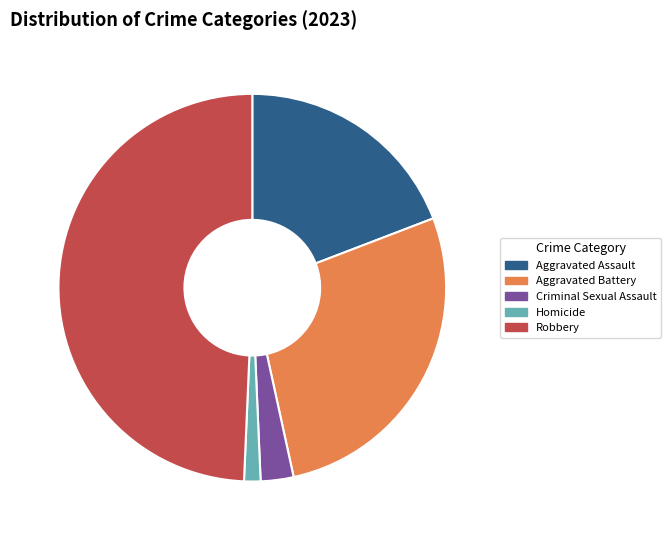

Does Criminal Sexual Assault account for over 50% of the chart?

No